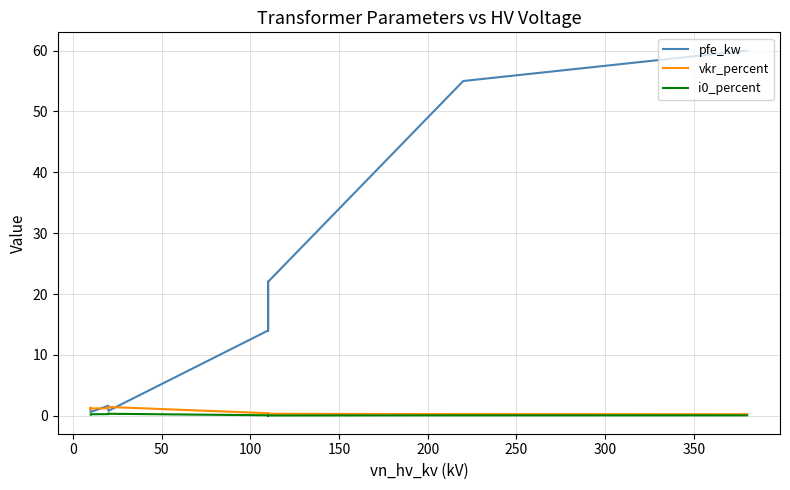

What is the average value of the i0_percent series?

0.1